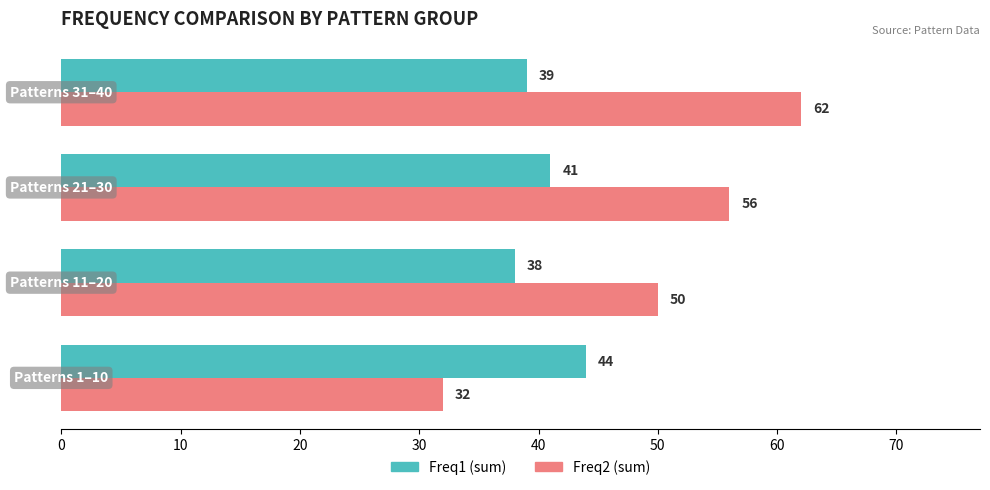

Which series has the largest range (max minus min)?

Freq2 (sum)